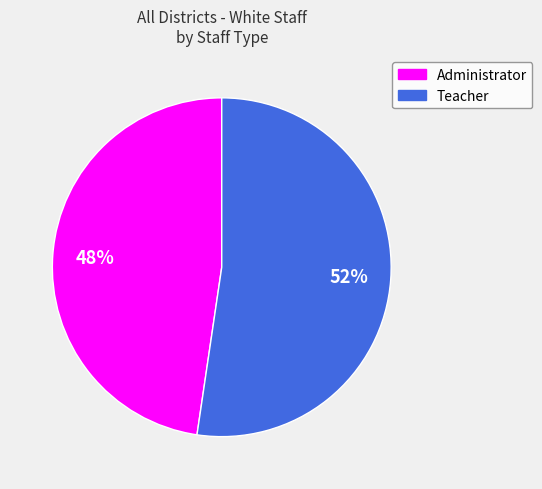

Does any single category account for the majority?

Yes